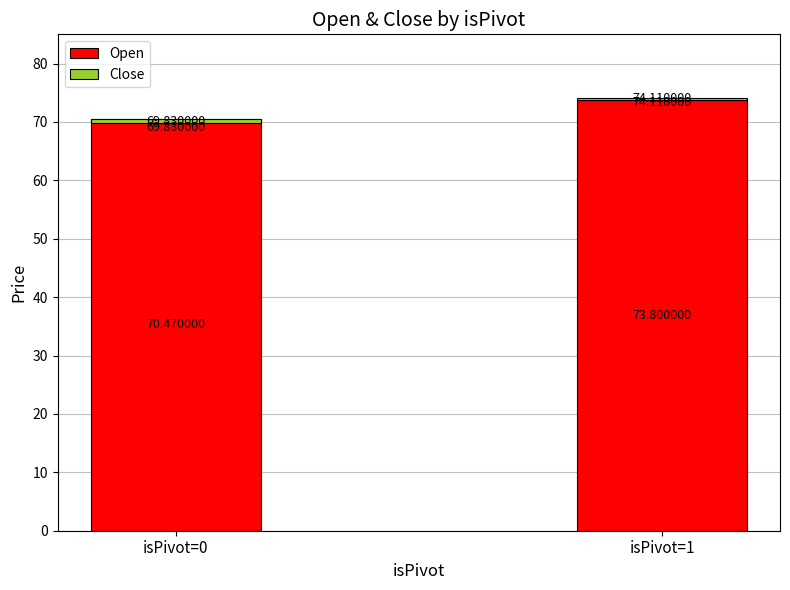

How many bars are there in each group?

2